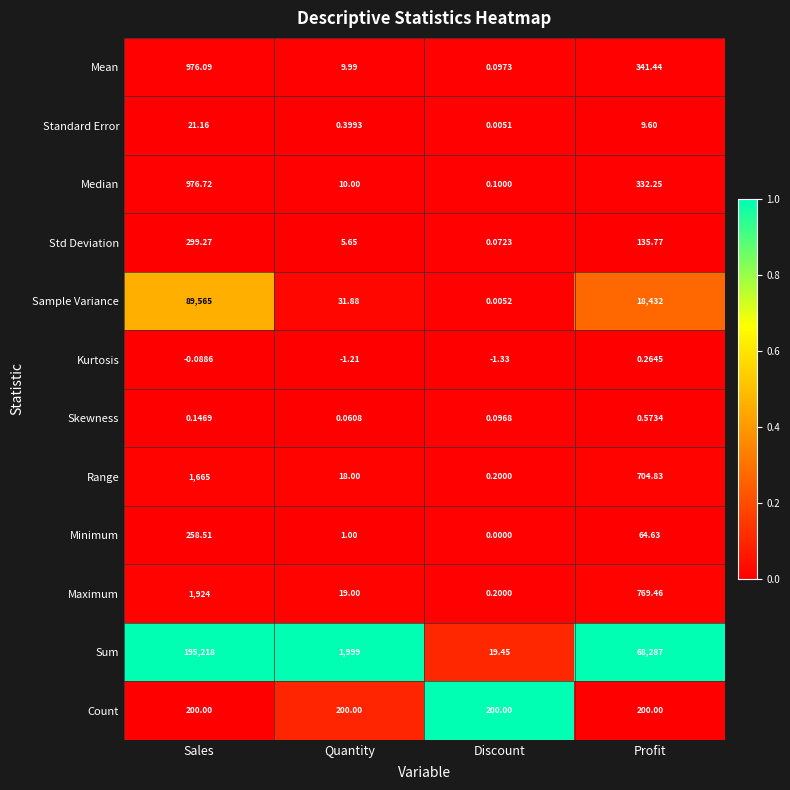

Rank the series by their maximum value, from highest to lowest.

Sum, Sample Variance, Maximum, Range, Median, Mean, Std Deviation, Minimum, Count, Standard Error, Skewness, Kurtosis